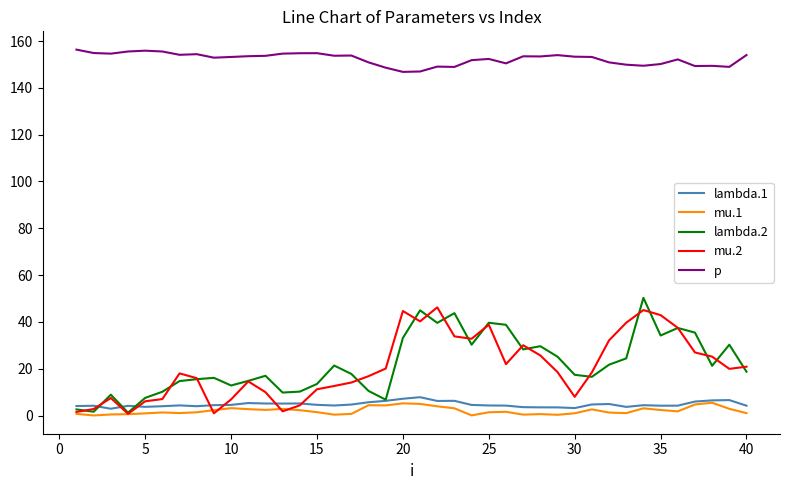

What is the highest value of the lambda.1 series?

7.8